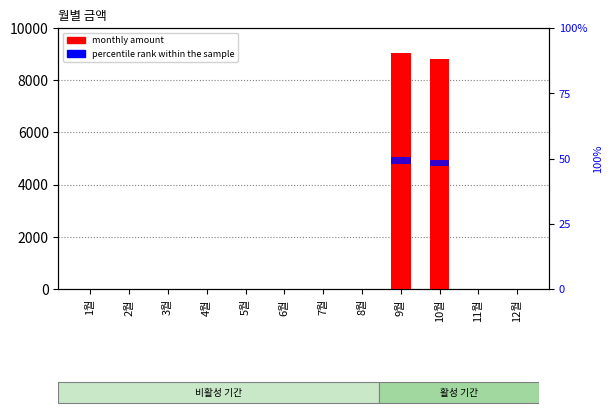

At 7월, list the series in order from largest to smallest.

monthly amount, percentile rank within the sample